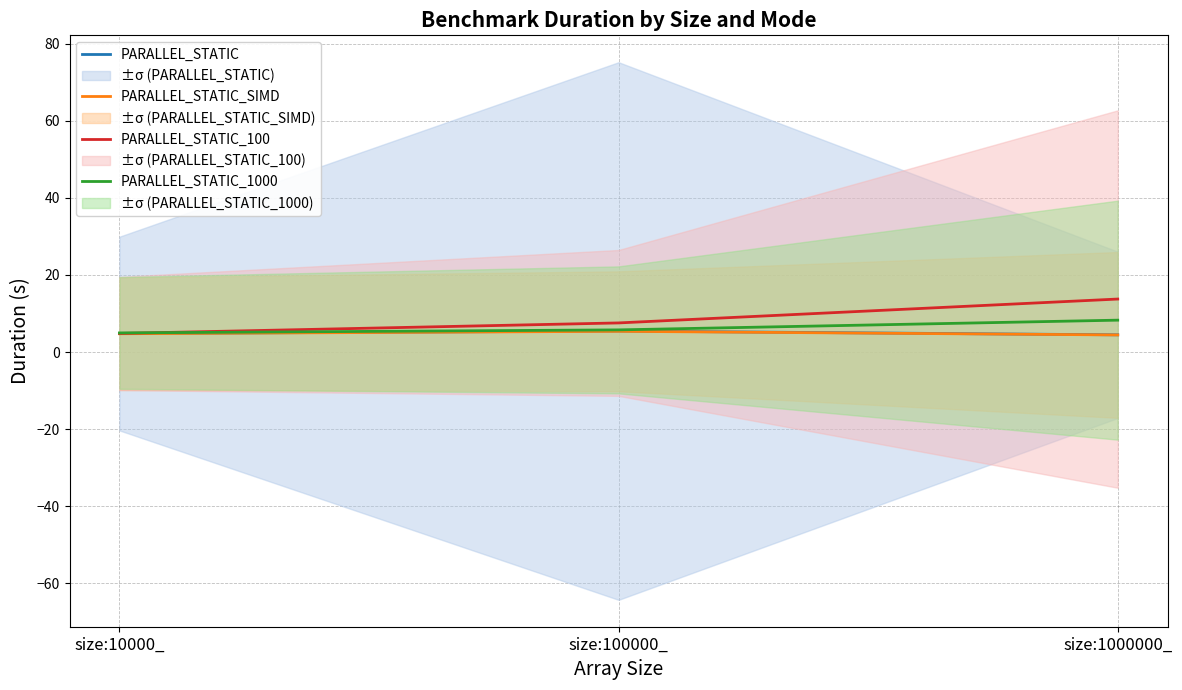

Read the PARALLEL_STATIC_SIMD value at size:10000_.

4.7